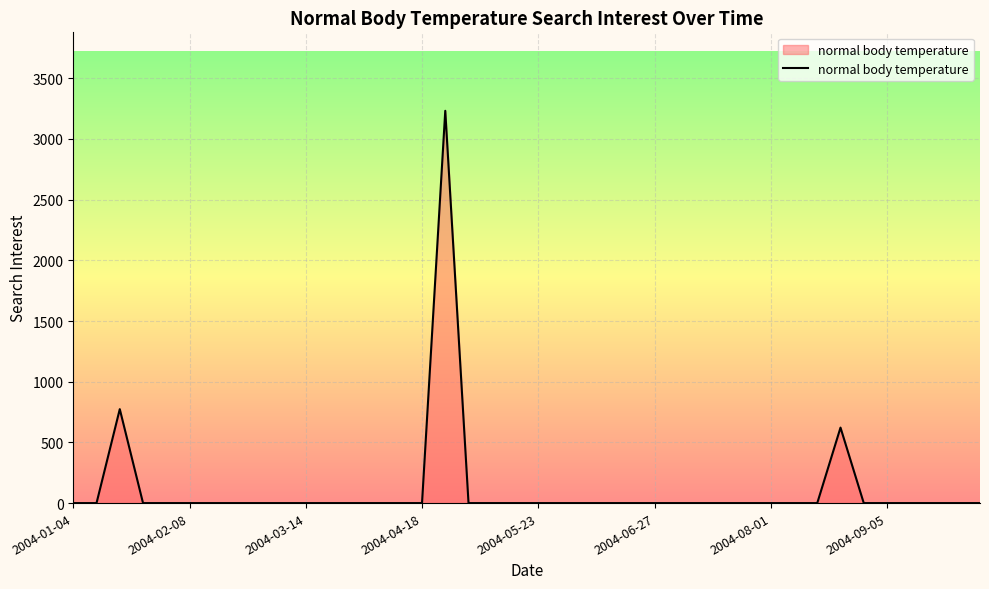

What is the maximum value shown in the chart?

3232.3